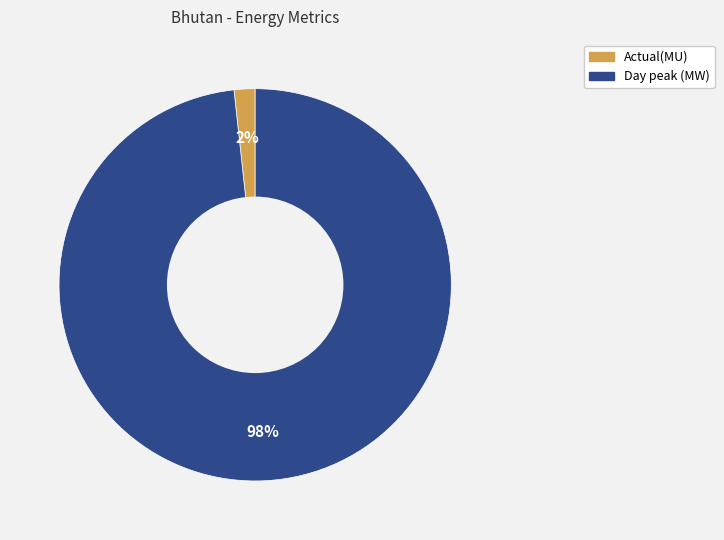

Does Actual(MU) represent more than half of the total?

No